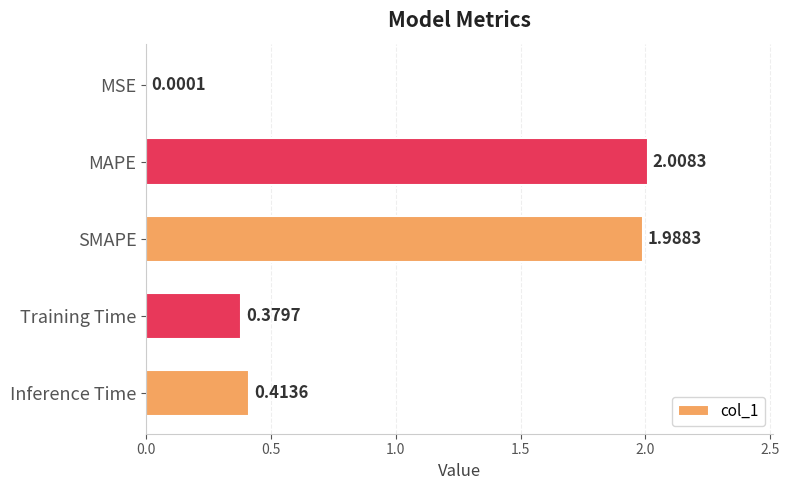

What is the sum of all values?

4.8